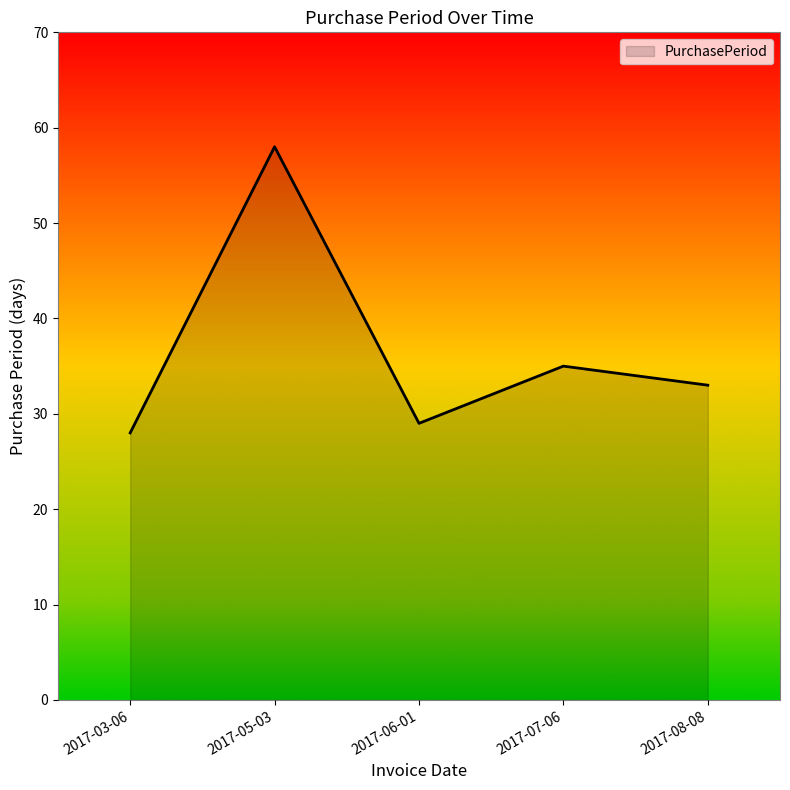

The chart shows a value of 29 at 2017-06-01. True or false?

True